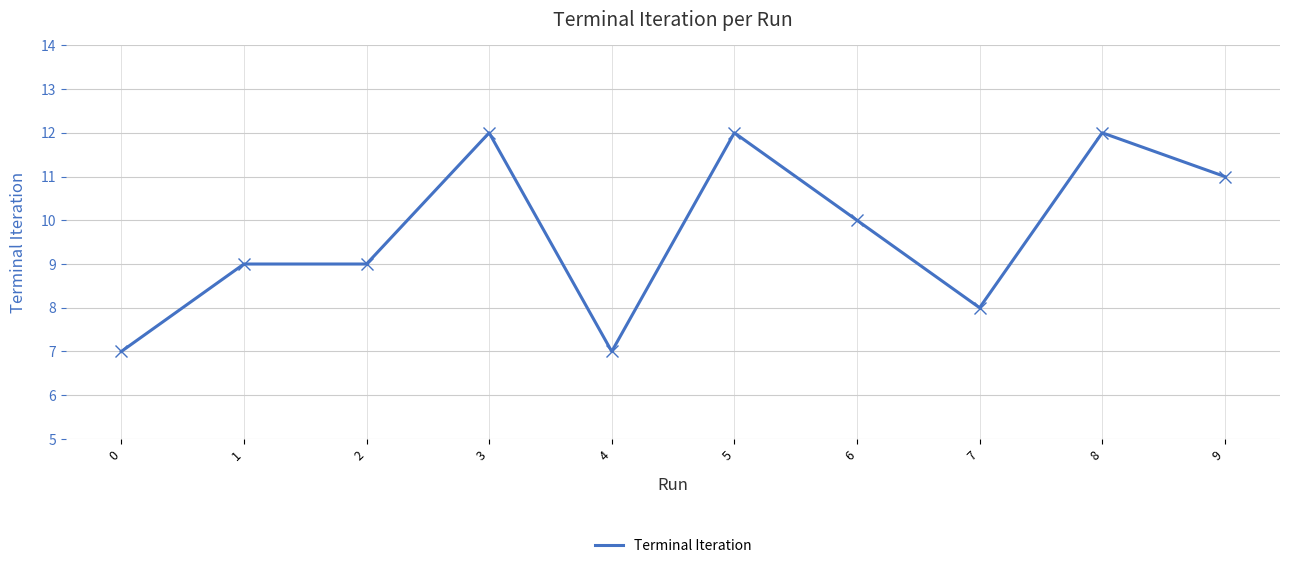

What is the maximum value shown in the chart?

12